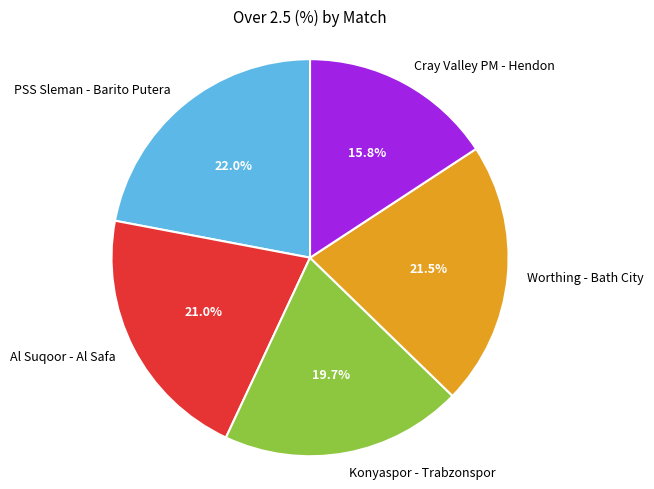

To the nearest percent, what is the average slice percentage?

20%